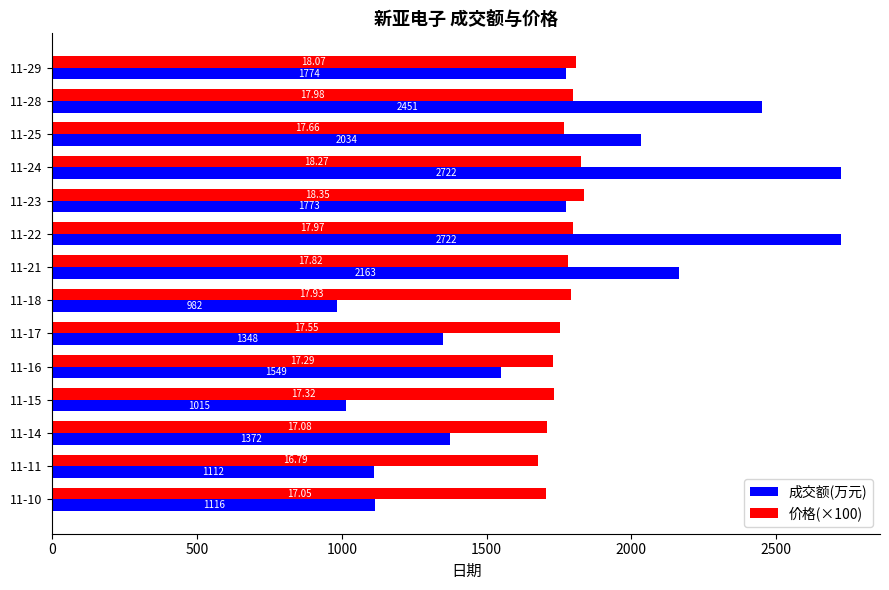

What is the difference between the second highest and second lowest values in the 价格(×100) series?

122.0